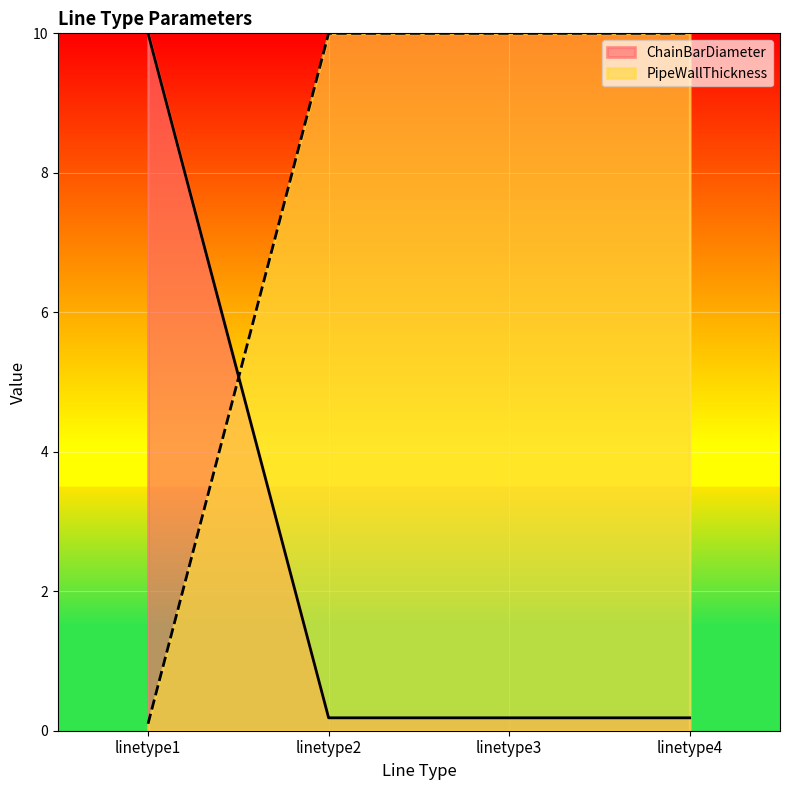

Rank the series at linetype4 from lowest to highest value.

ChainBarDiameter, PipeWallThickness